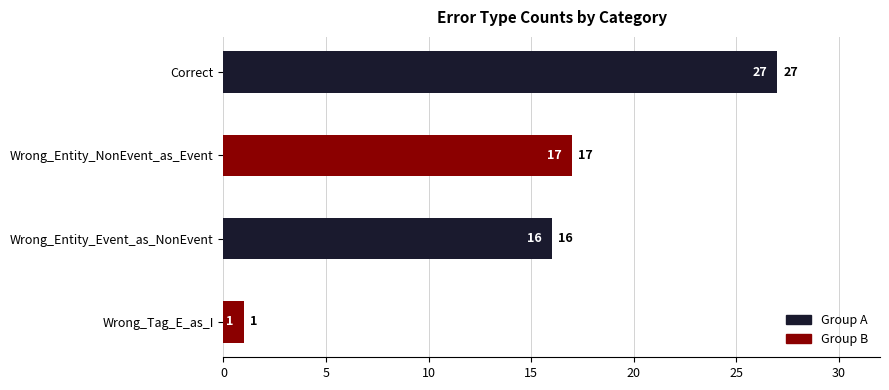

Between Correct and Wrong_Entity_NonEvent_as_Event, which is larger?

Correct